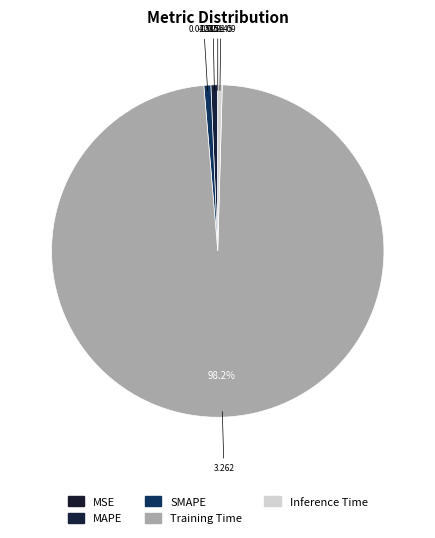

Which slice is the smallest?

MSE